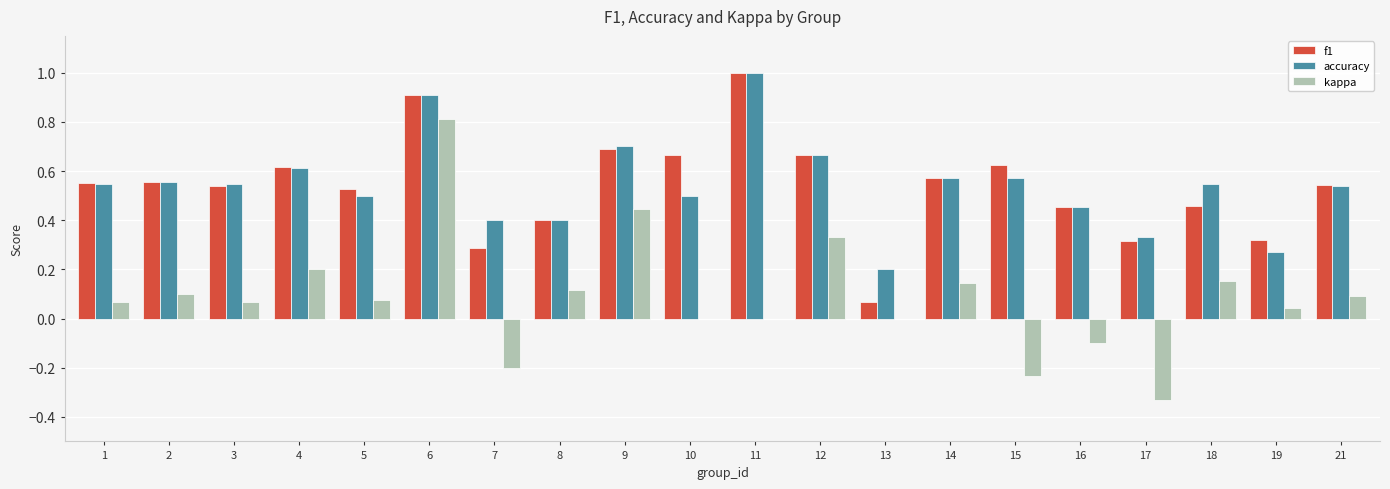

The accuracy series shows 0.4 at 19. True or false?

False